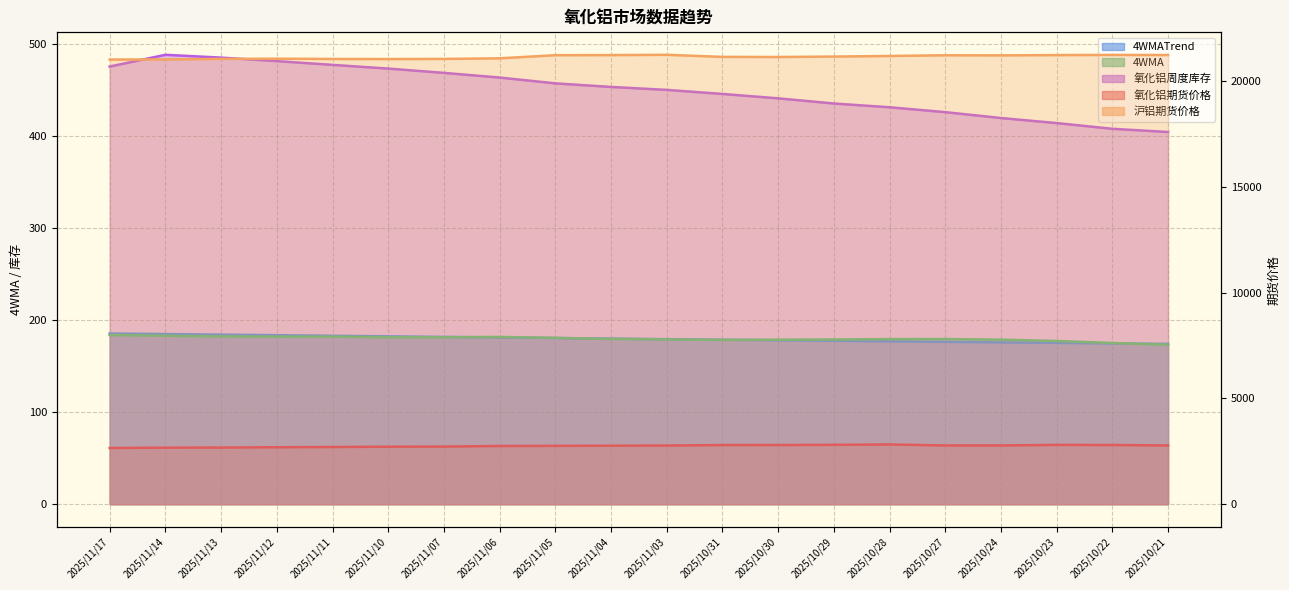

At which category is the sum across all series the highest?

2025/11/03